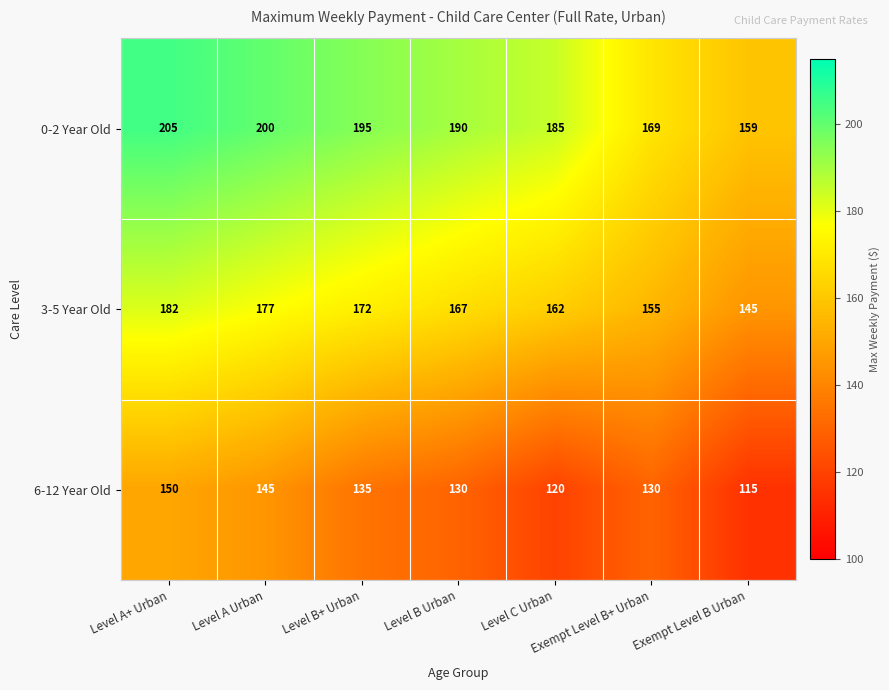

Count the 3-5 Year Old values in the range 155 to 177.

5